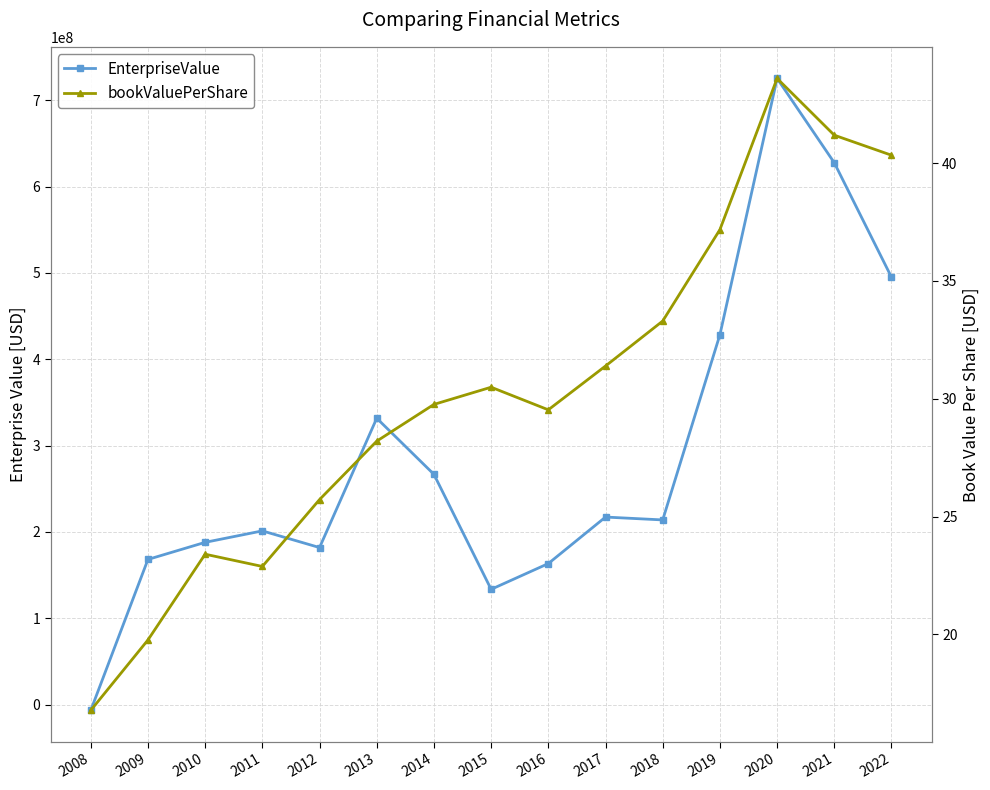

The bookValuePerShare series shows 23.5 at 2021. True or false?

False